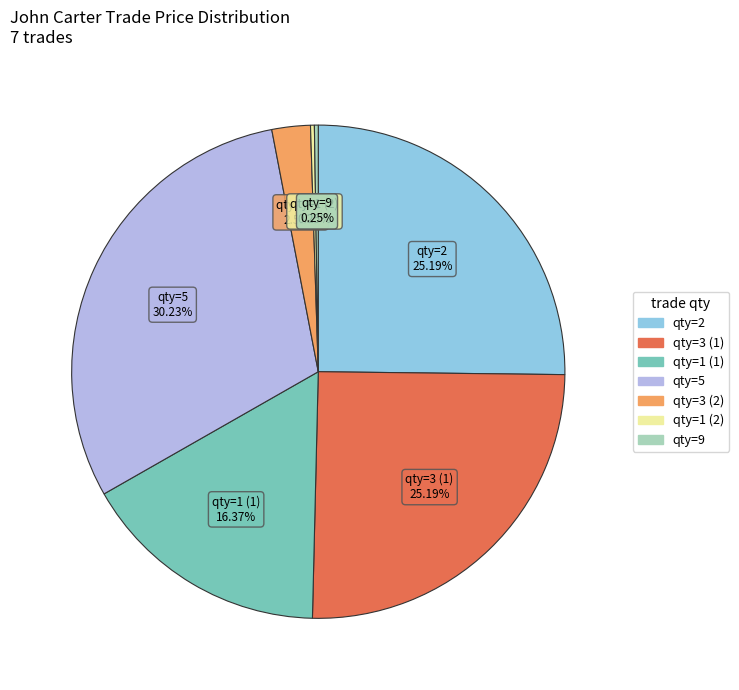

Which slice is the largest?

5